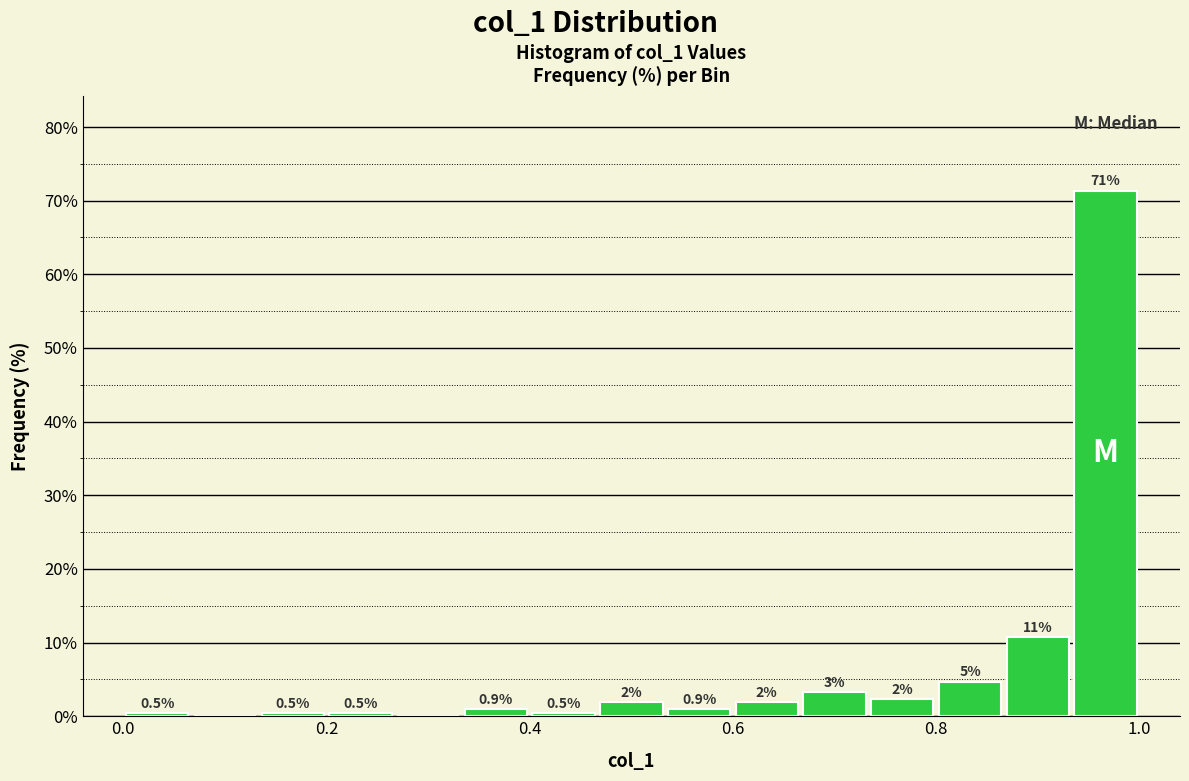

Read against the x-axis, roughly where is the centre of the tallest bar?

0.96